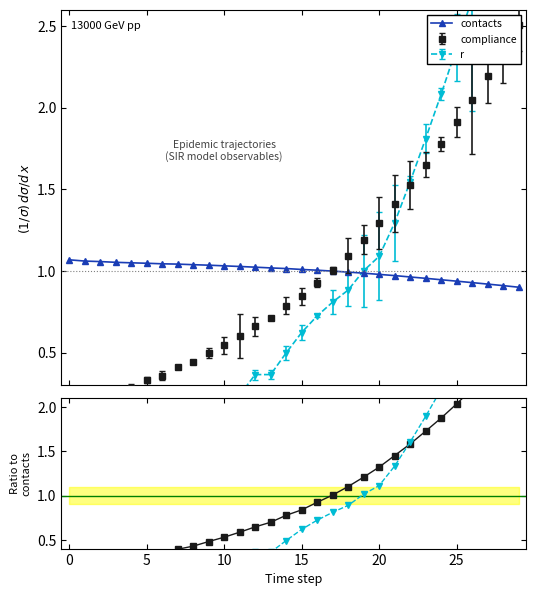

What is the total value across all series at 28?

7.1